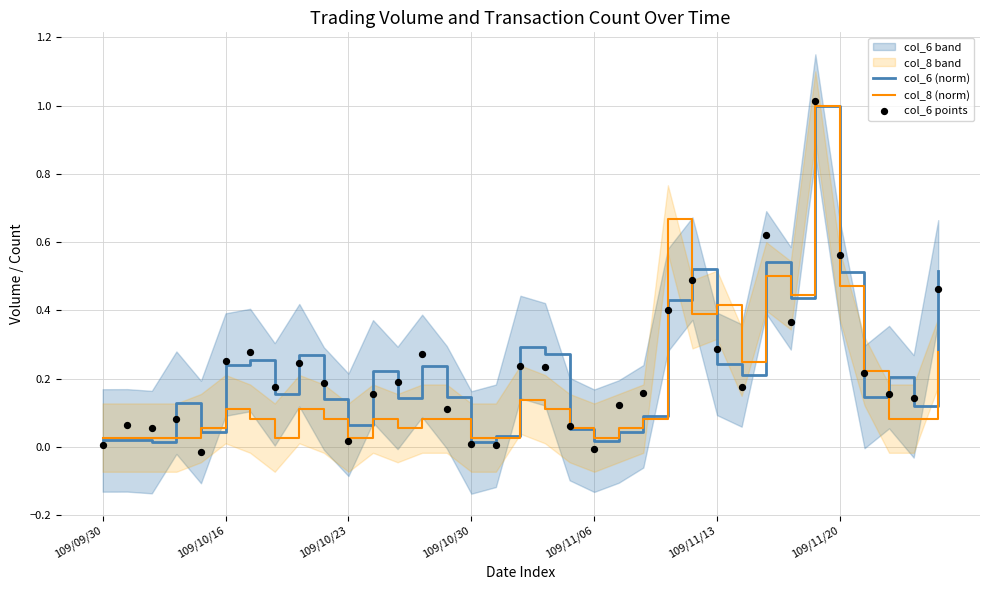

At which category is the sum across all series the highest?

29